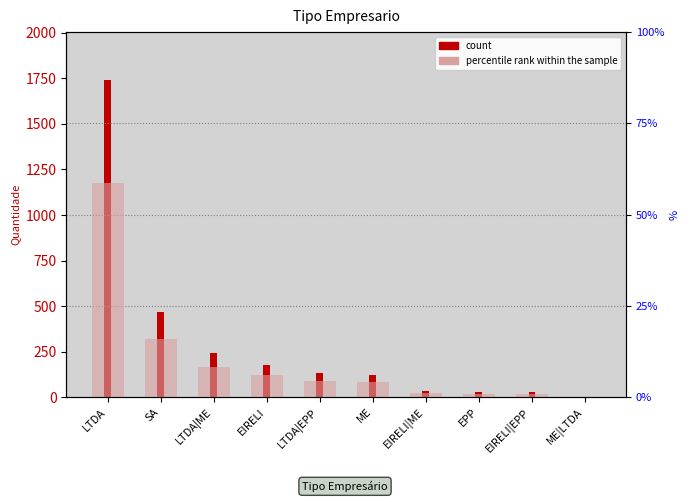

What is the difference between the percentile rank within the sample values at EIRELI|EPP and LTDA|ME?

7.3